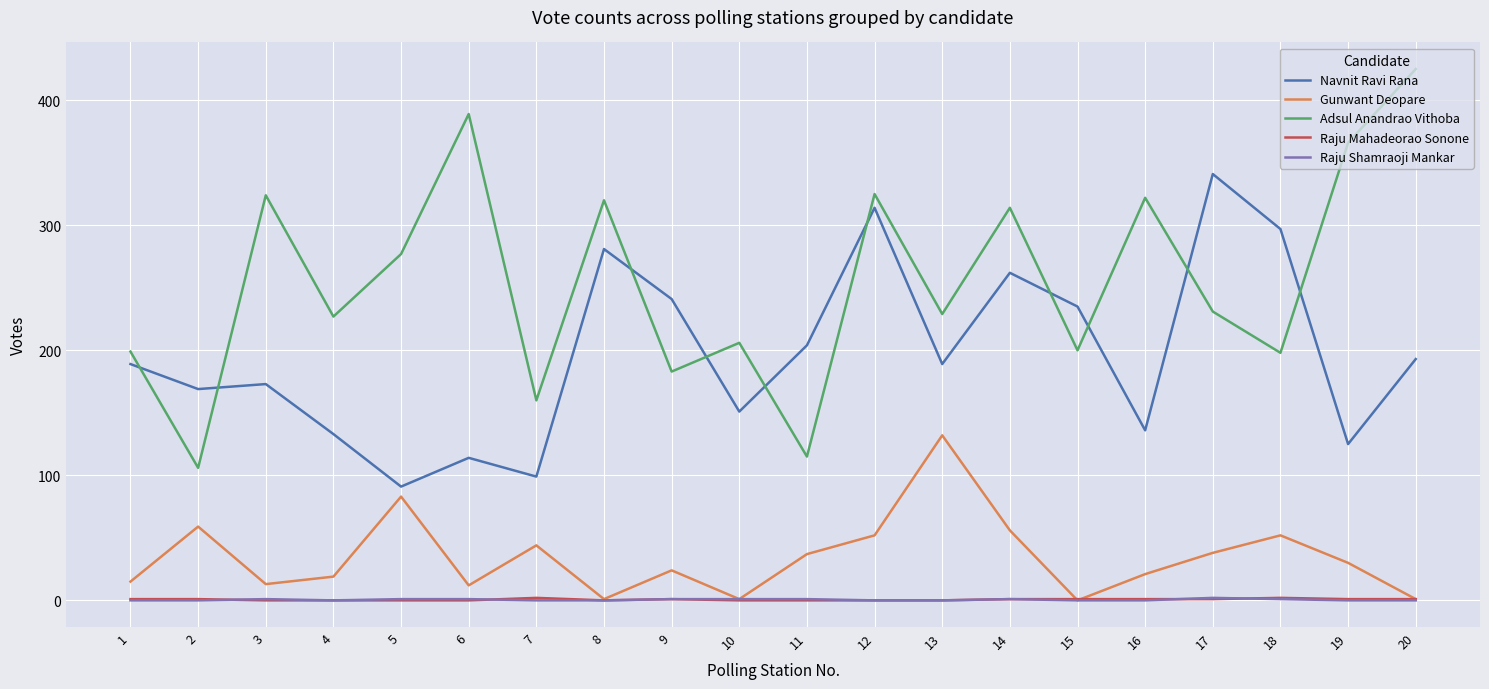

In Navnit Ravi Rana, how many points are higher than both neighbors (excluding endpoints)?

6